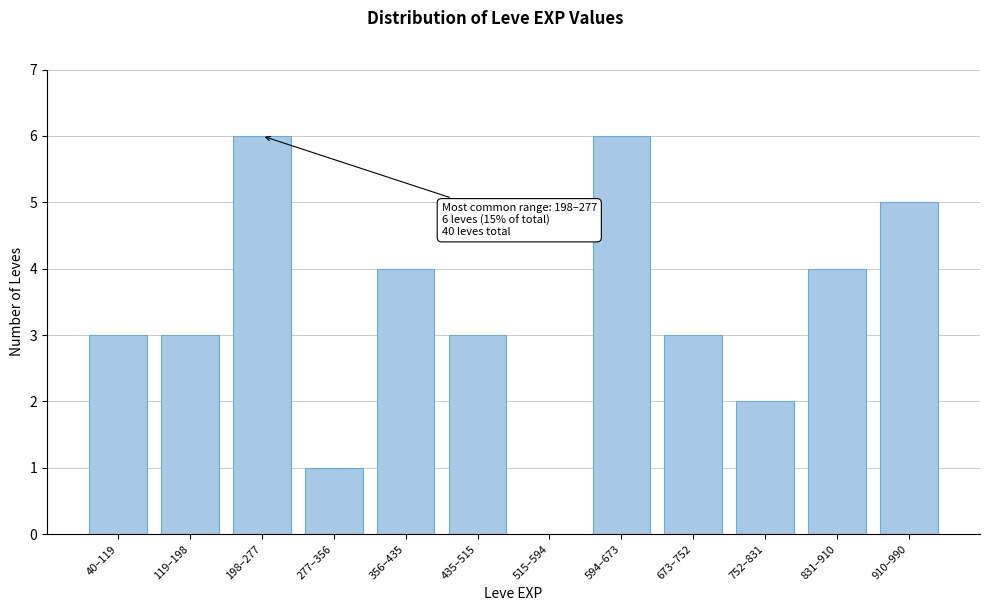

Reading right to left, extract all data points from this chart.

910–990=5	831–910=4	752–831=2	673–752=3	594–673=6	515–594=0	435–515=3	356–435=4	277–356=1	198–277=6	119–198=3	40–119=3